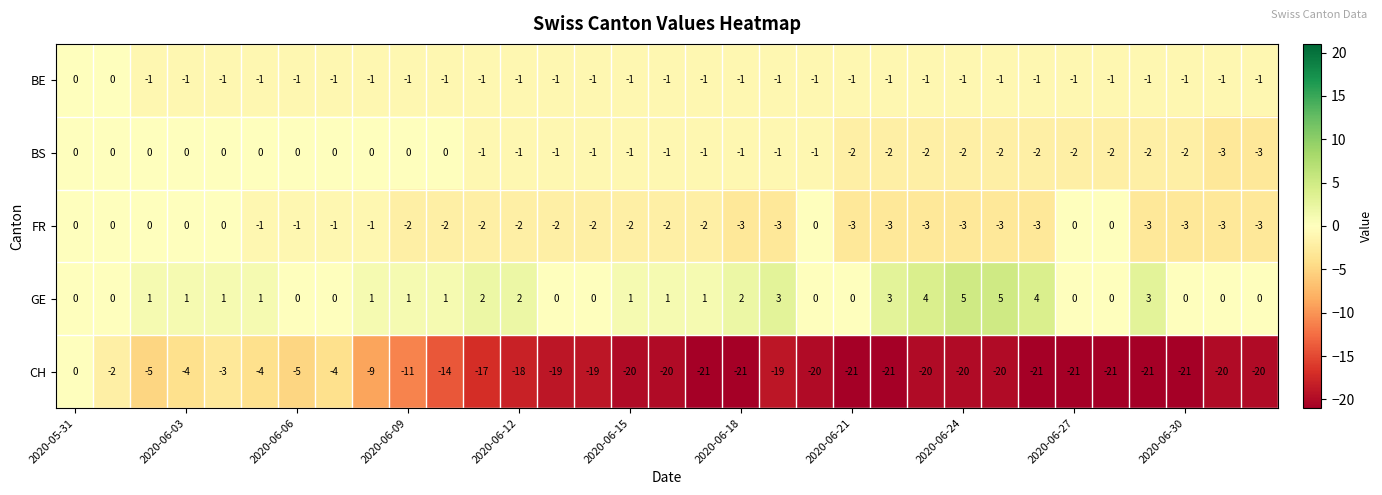

Which series has the largest range (max minus min)?

CH